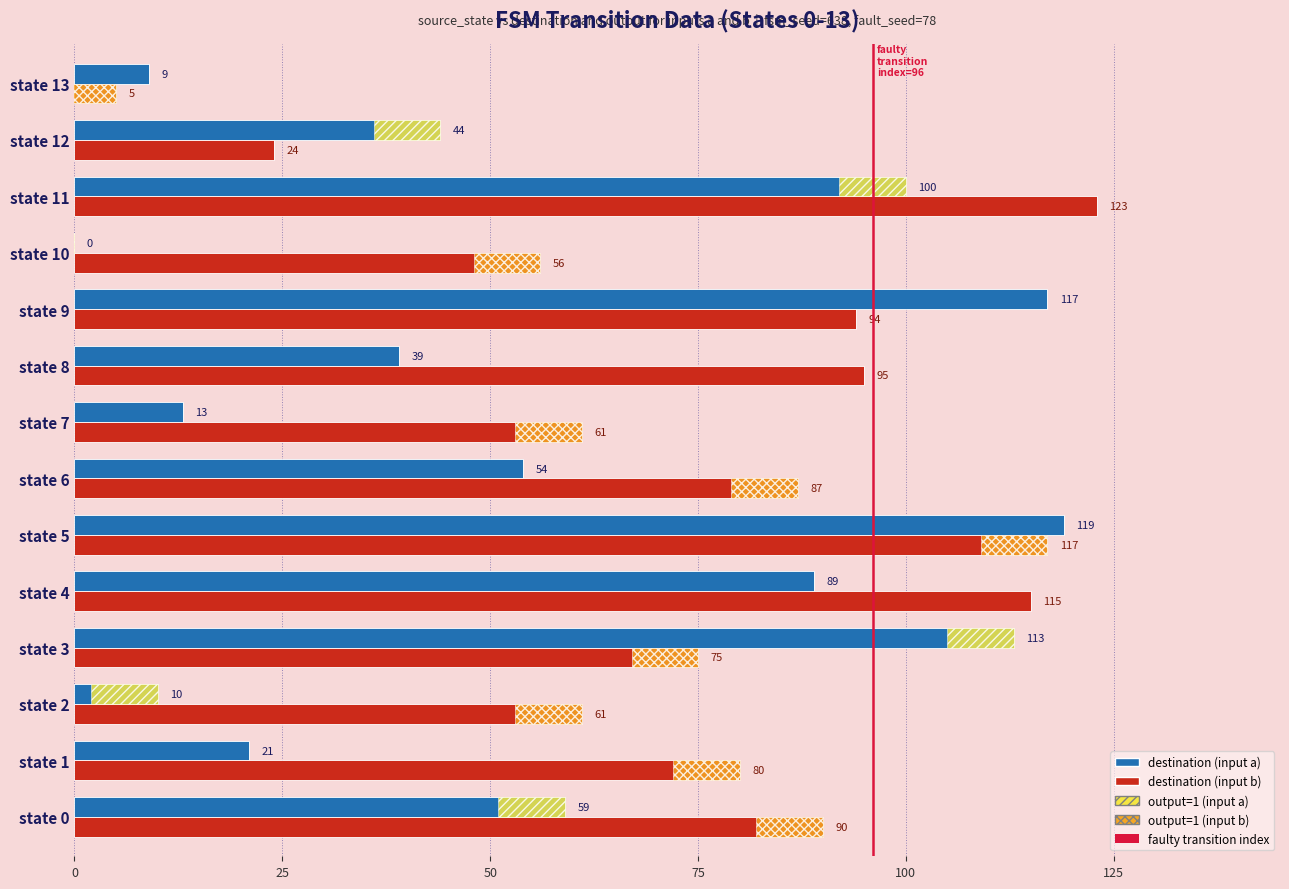

The output=1 (input b) series shows 0 at state 12. True or false?

True